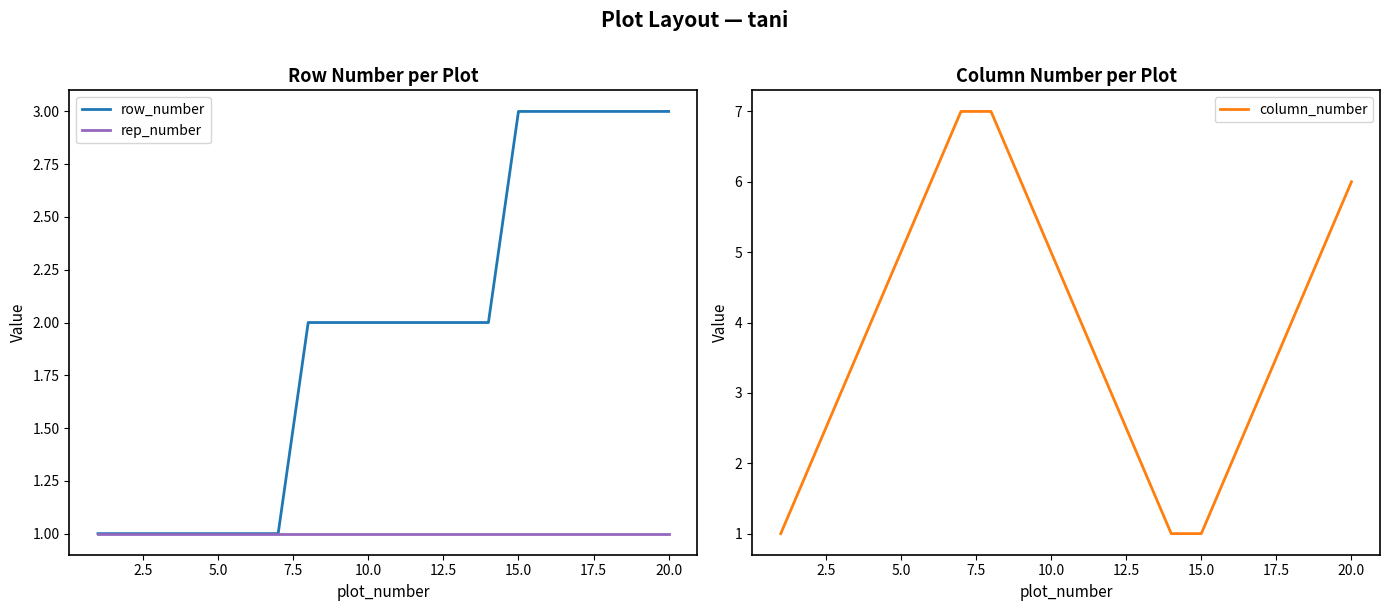

The value of rep_number at 18 is 1. True or false?

False